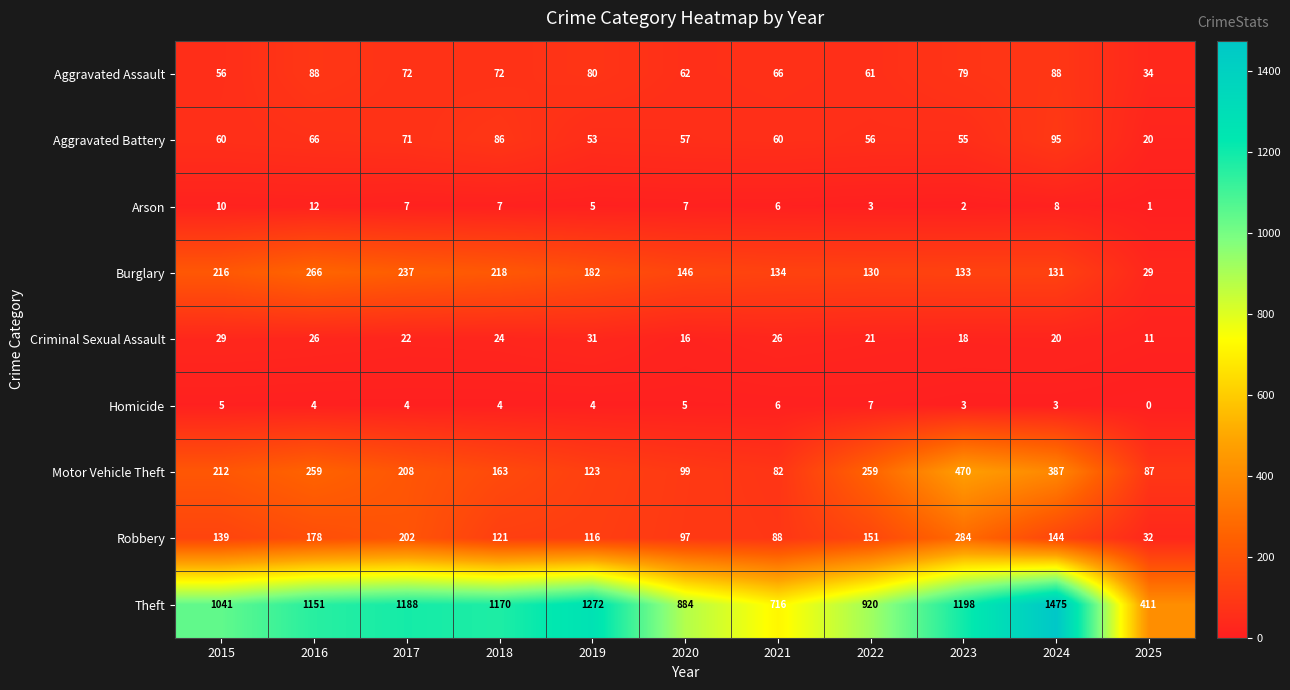

What is the total value across all series at 2016?

2050